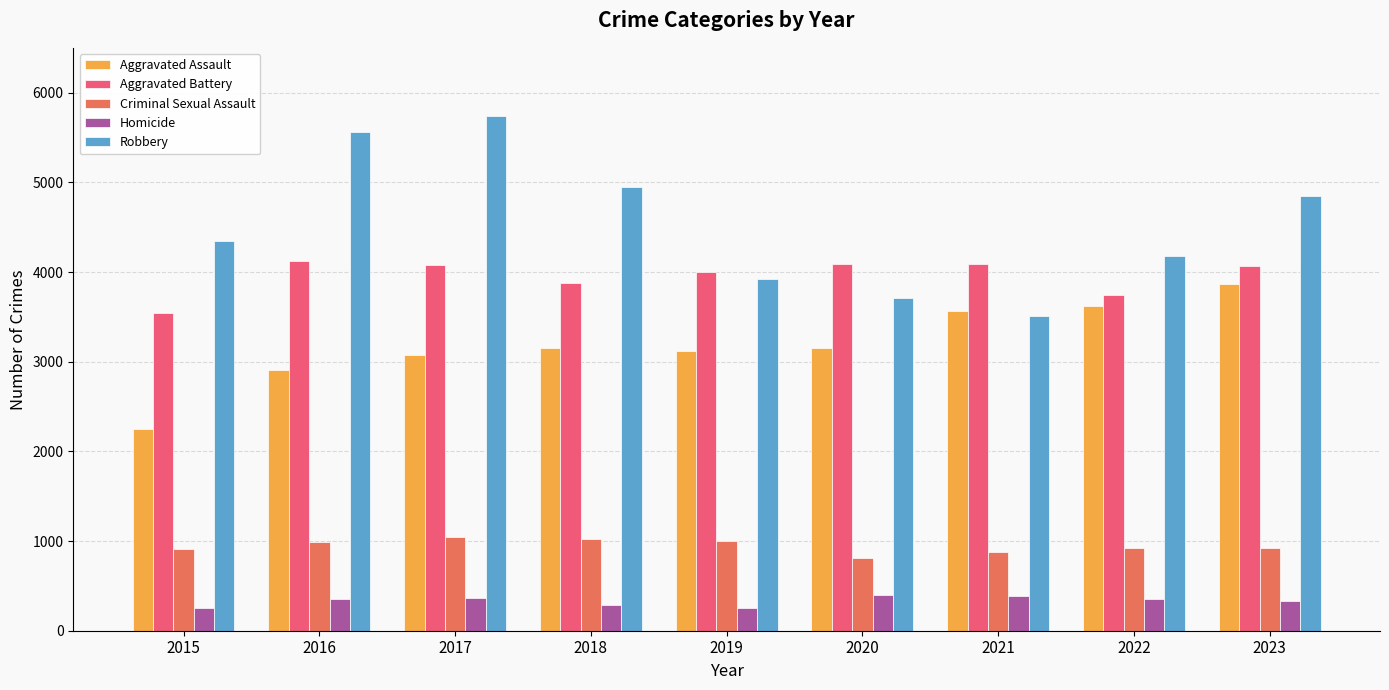

At which category is the sum across all series the highest?

2017